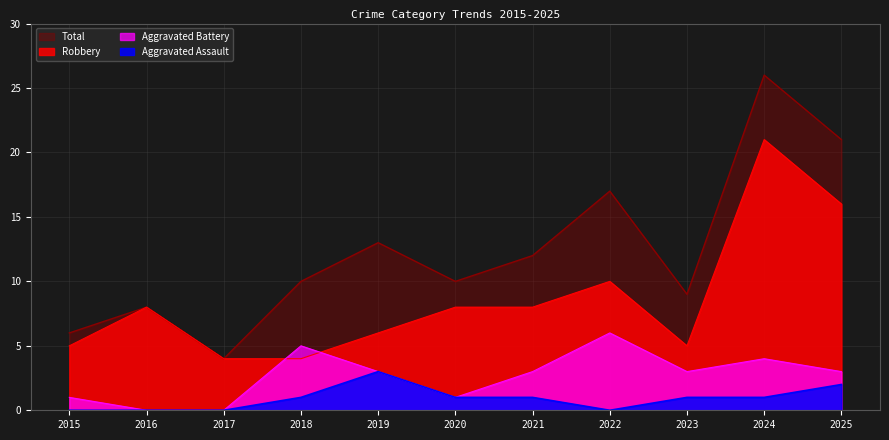

List the series in order of their peak value, lowest first.

Aggravated Assault, Aggravated Battery, Robbery, Total